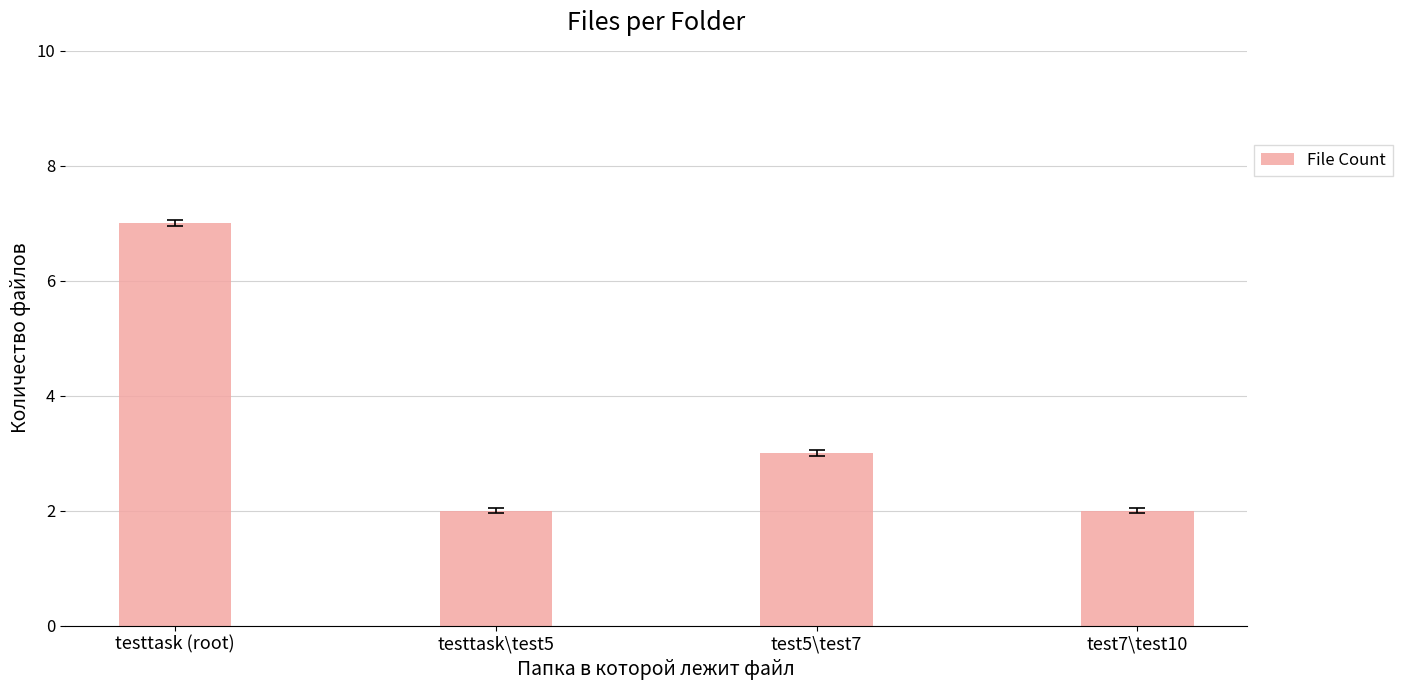

Reading left to right, list all the values displayed in this chart.

7	2	3	2